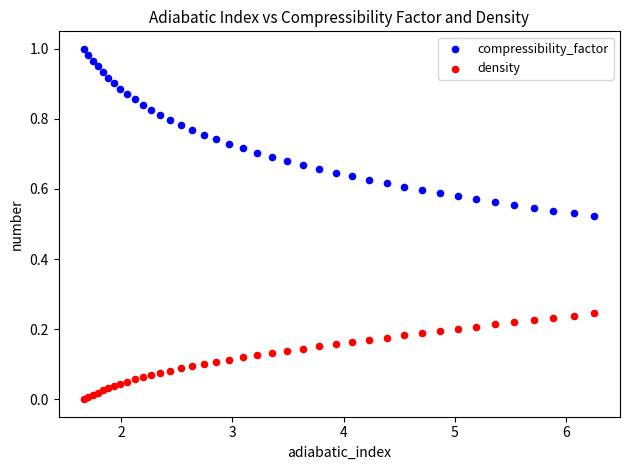

What are all the series names shown in the legend?

compressibility_factor, density